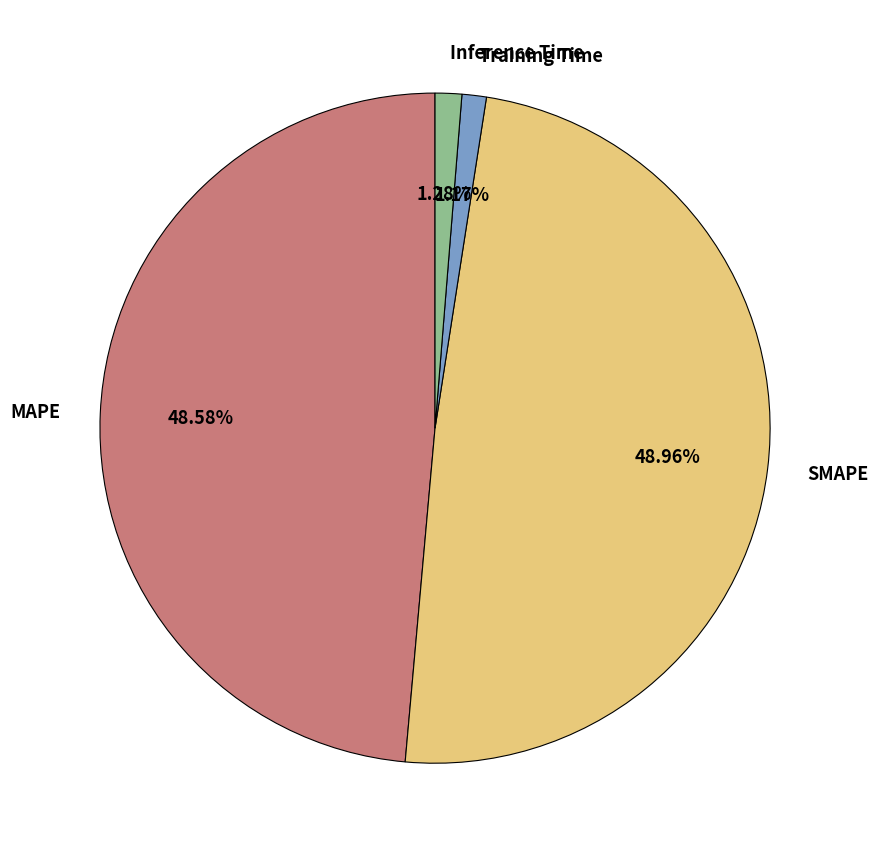

Combined, do Training Time and SMAPE account for over 50%?

Yes